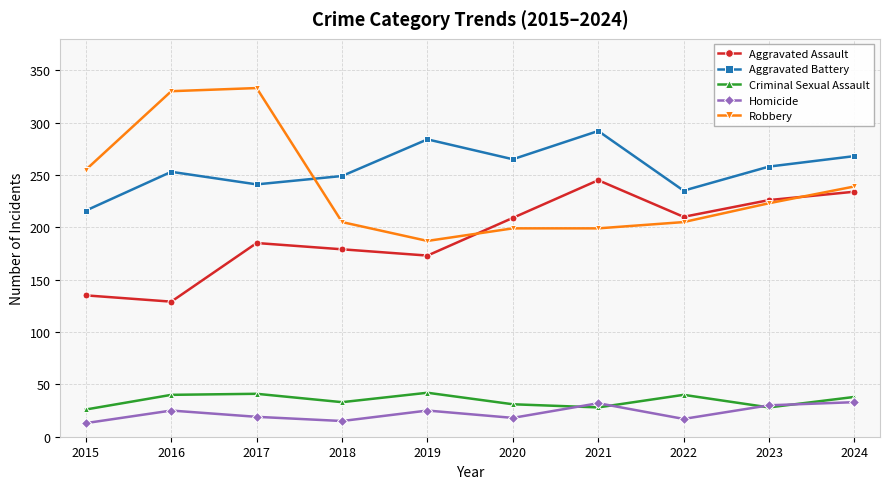

What is the difference between the Homicide values at 2022 and 2015?

4